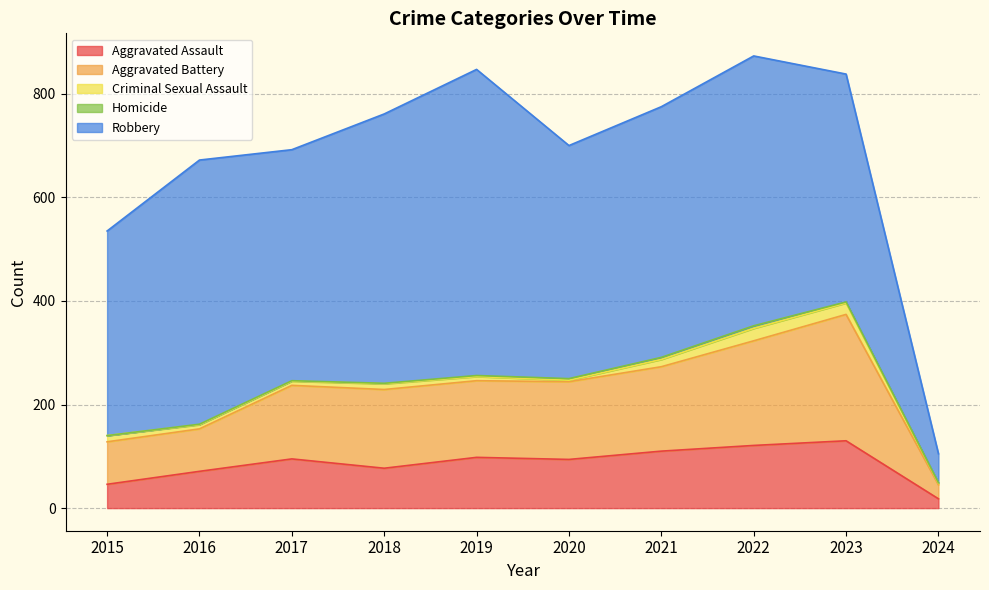

What is the difference between the second highest and minimum values in the Homicide series?

4